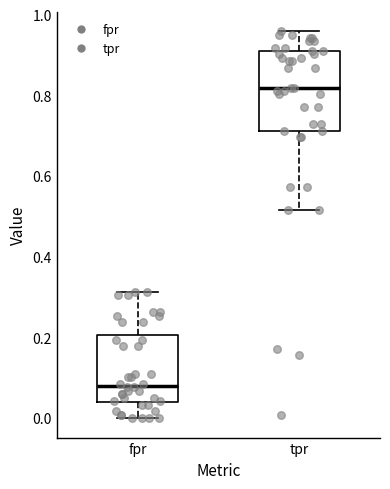

Comparing the boxes themselves (not the whiskers), which one is the tallest?

tpr